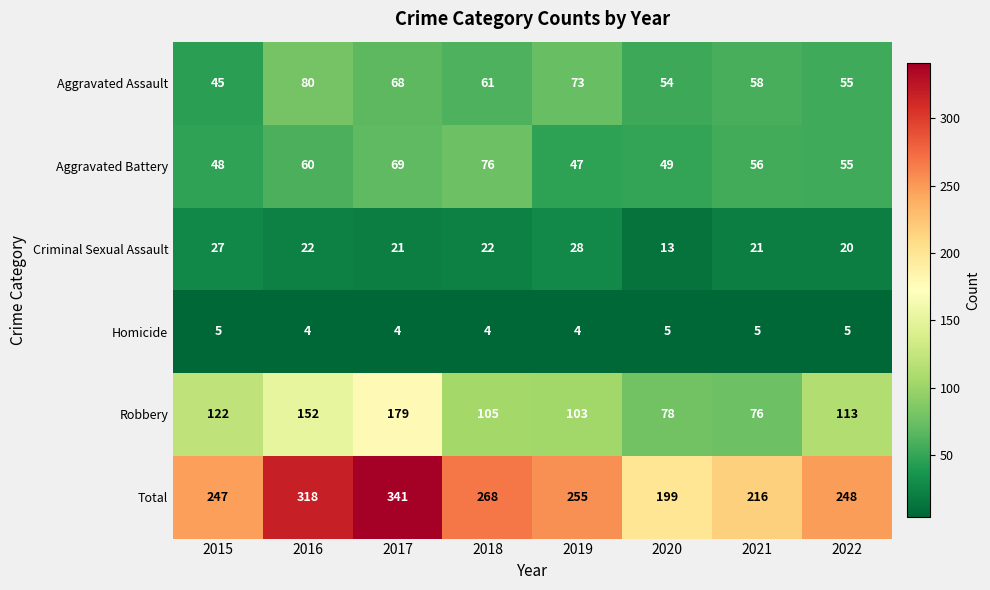

What is the difference between the highest and lowest values at 2022?

243